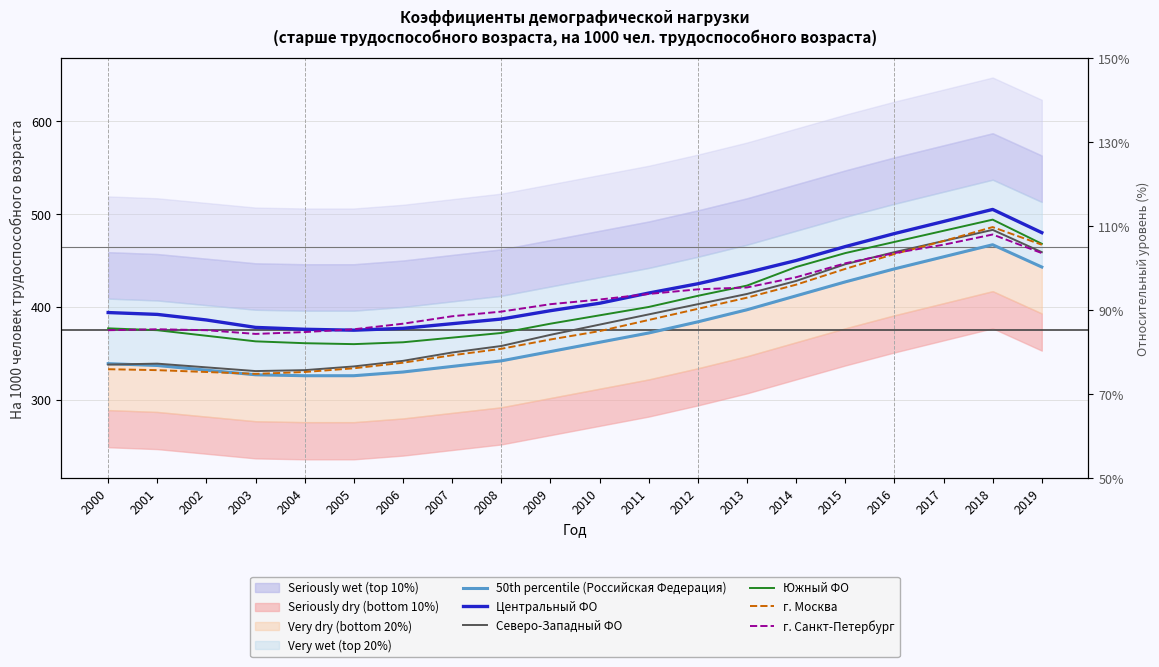

At which label is Центральный ФО closest to 440?

2013